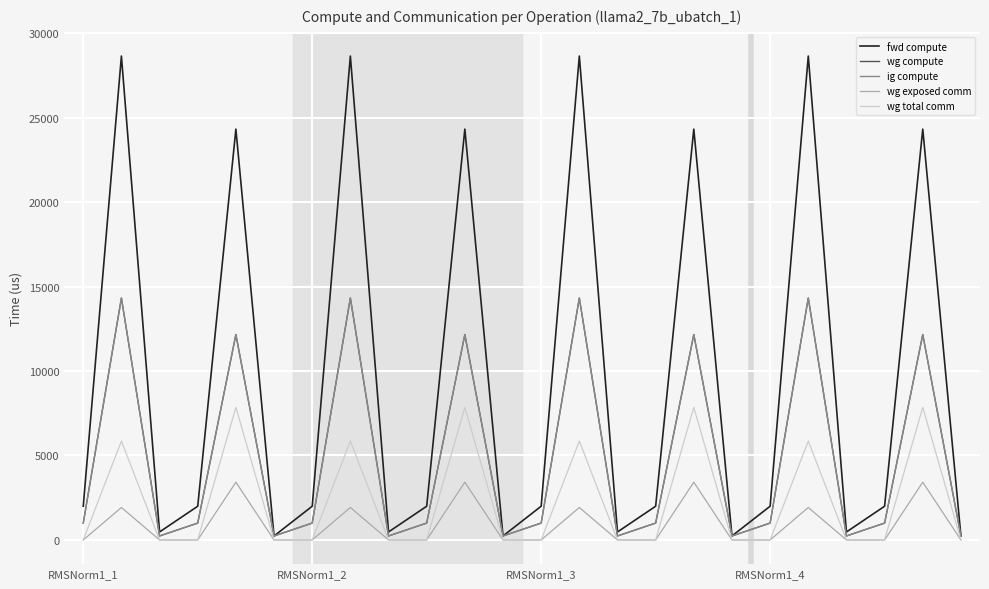

What is the label of the 18th point from the left?

17